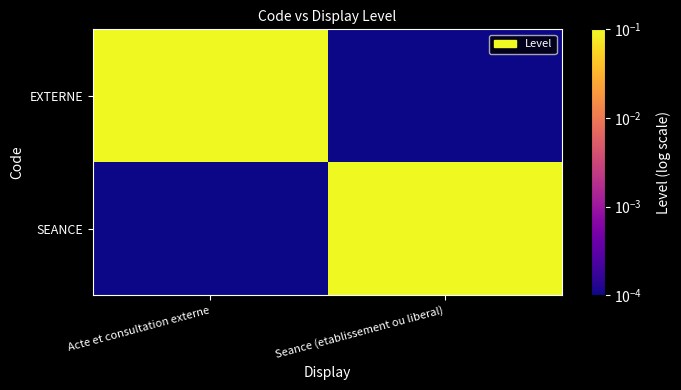

What is the maximum value shown in the chart?

1.0